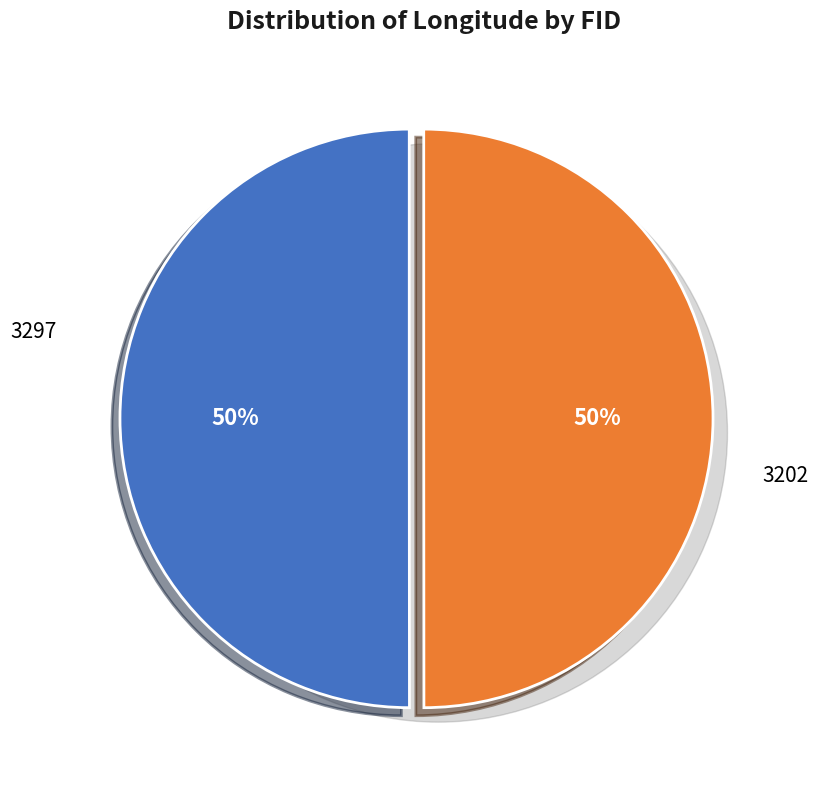

How many slices are in this pie chart?

2